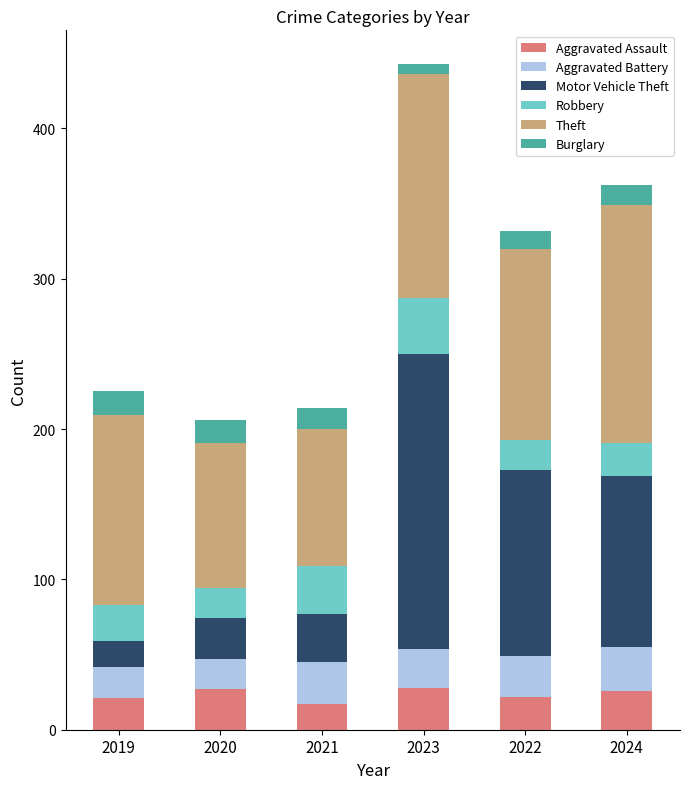

What is the average value of the Aggravated Assault series?

24